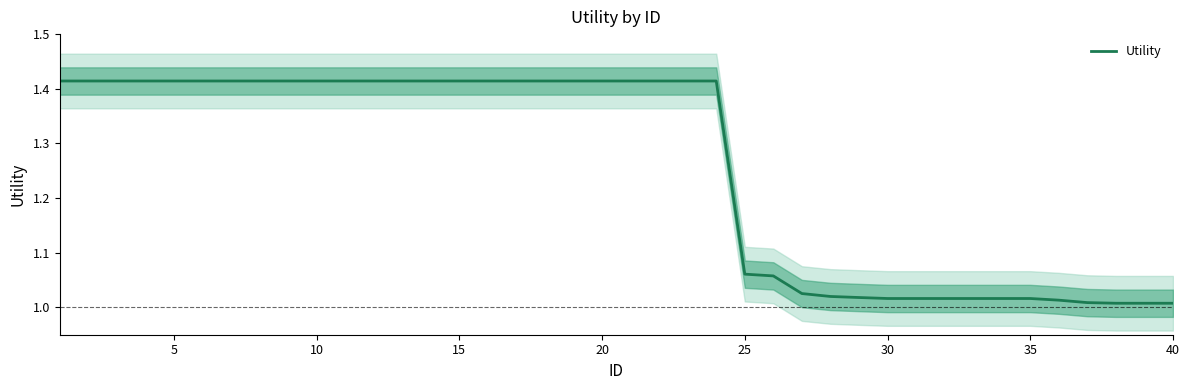

What is the ratio of the value at 20 to the value at 10?

1.0